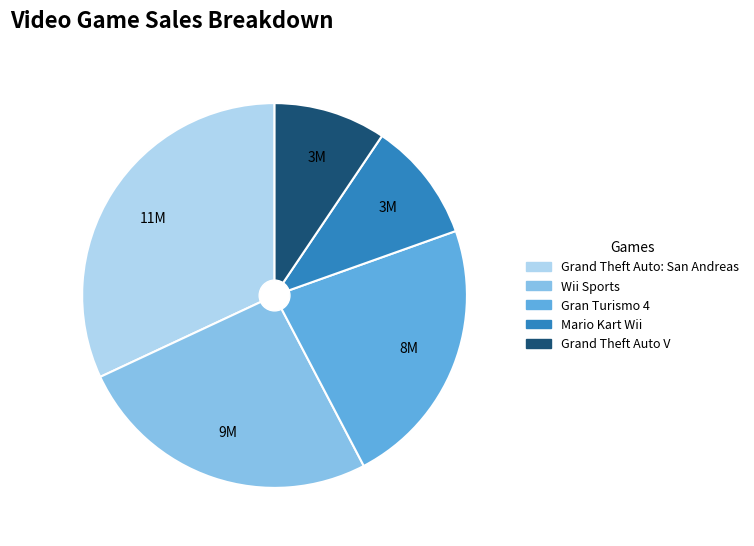

Which category has the biggest portion of the pie?

Grand Theft Auto: San Andreas